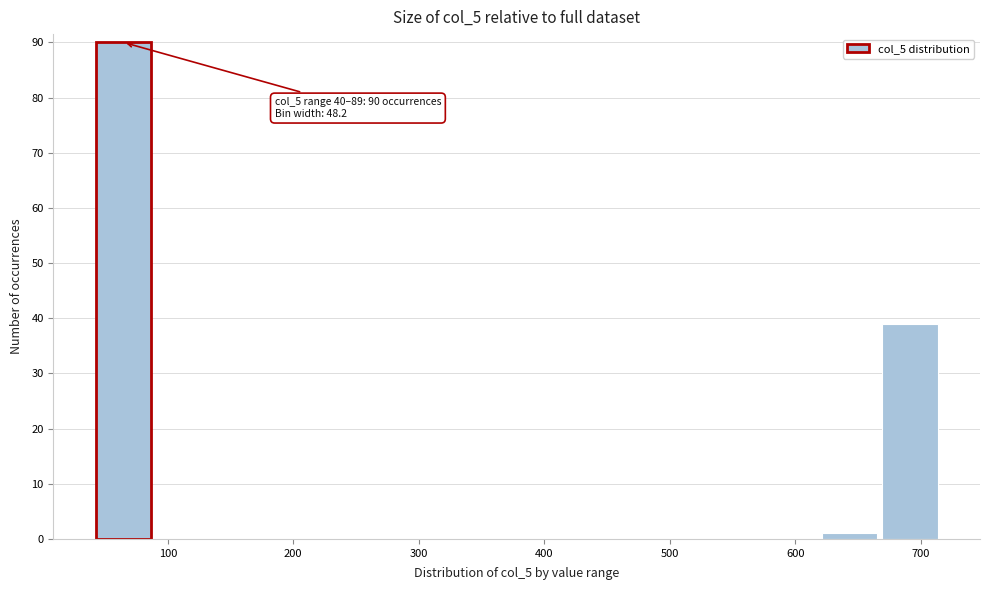

Over which range of the x-axis is the bar tallest?

40 to 90